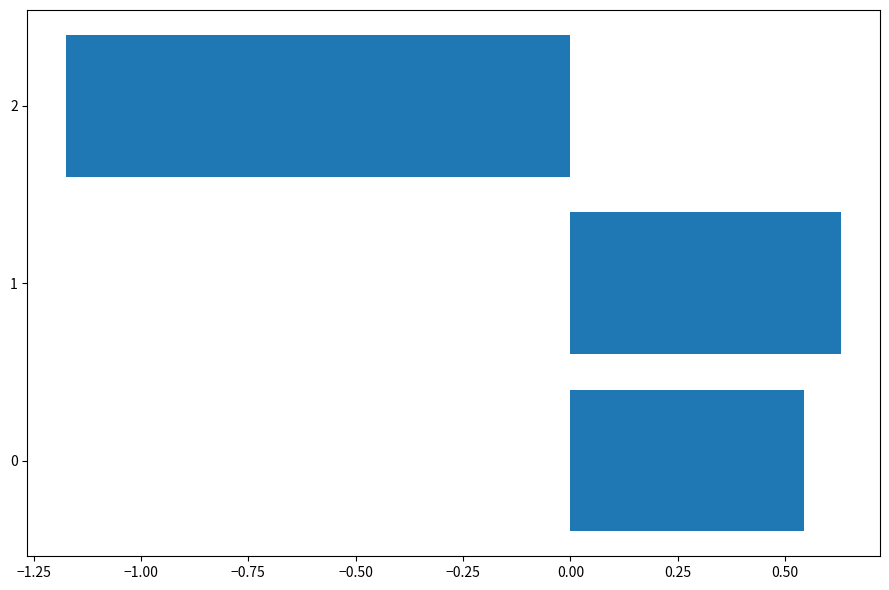

What is the change in value from 1 to 2?

-1.8